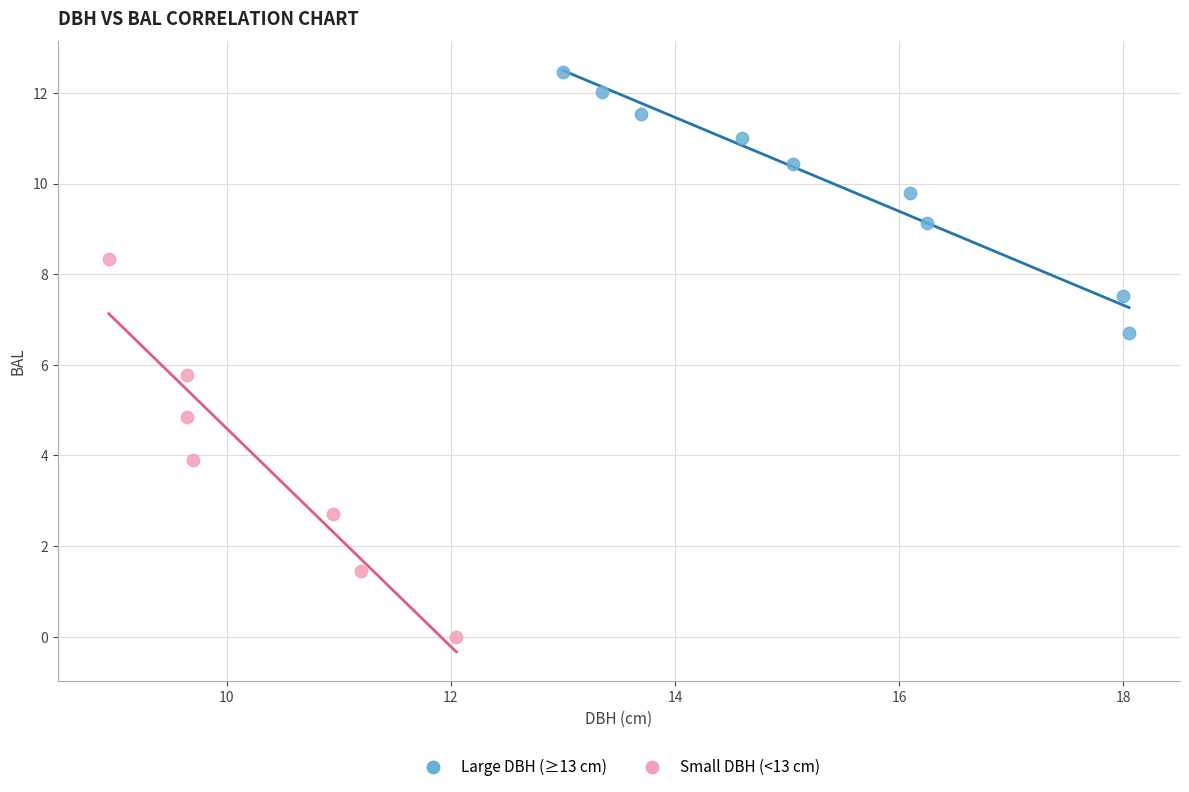

Which series contains the lowest Y value?

Small DBH (<13 cm)